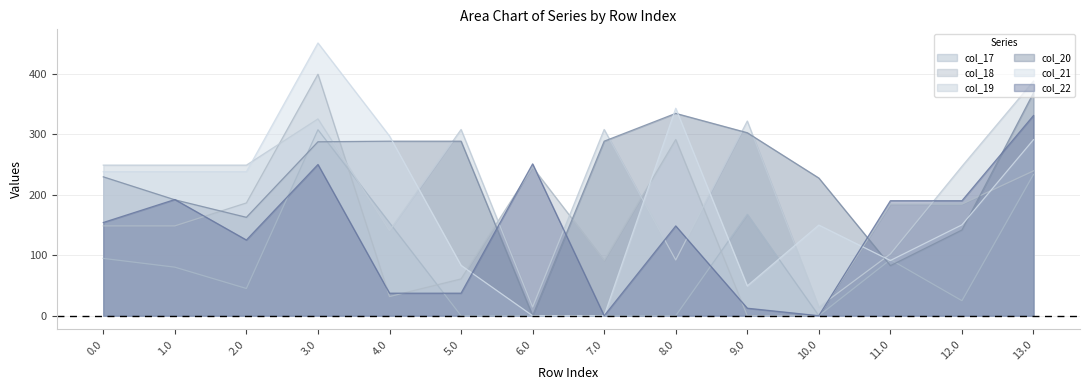

The col_21 series shows 391.7 at 13.0. True or false?

False